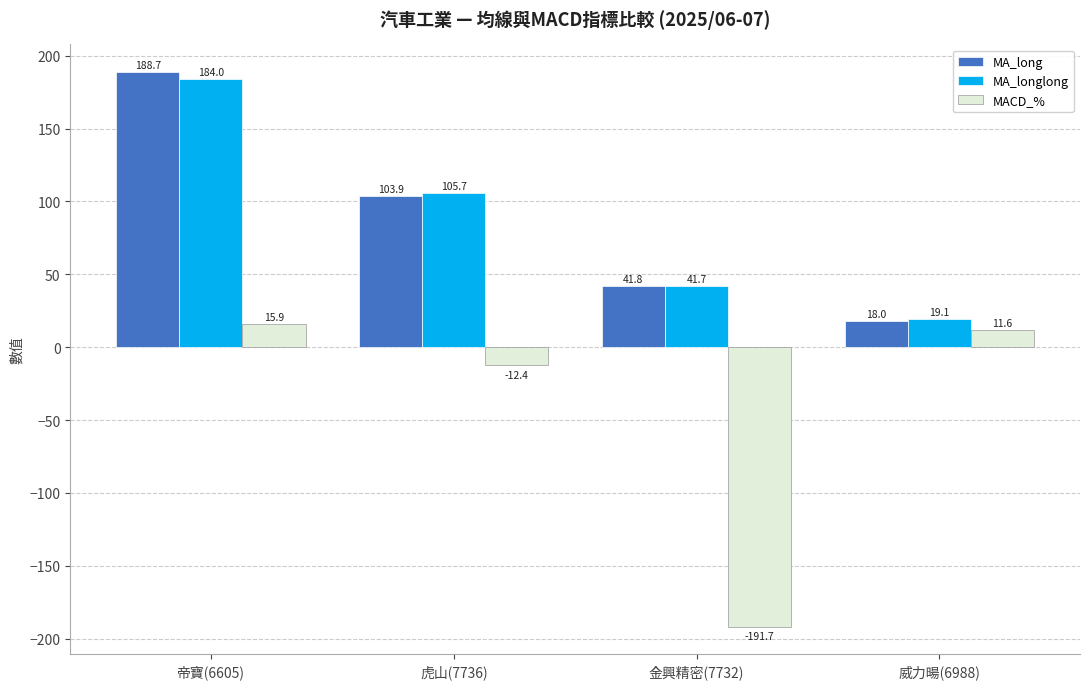

Read the MACD_% value at 帝寶(6605).

15.9